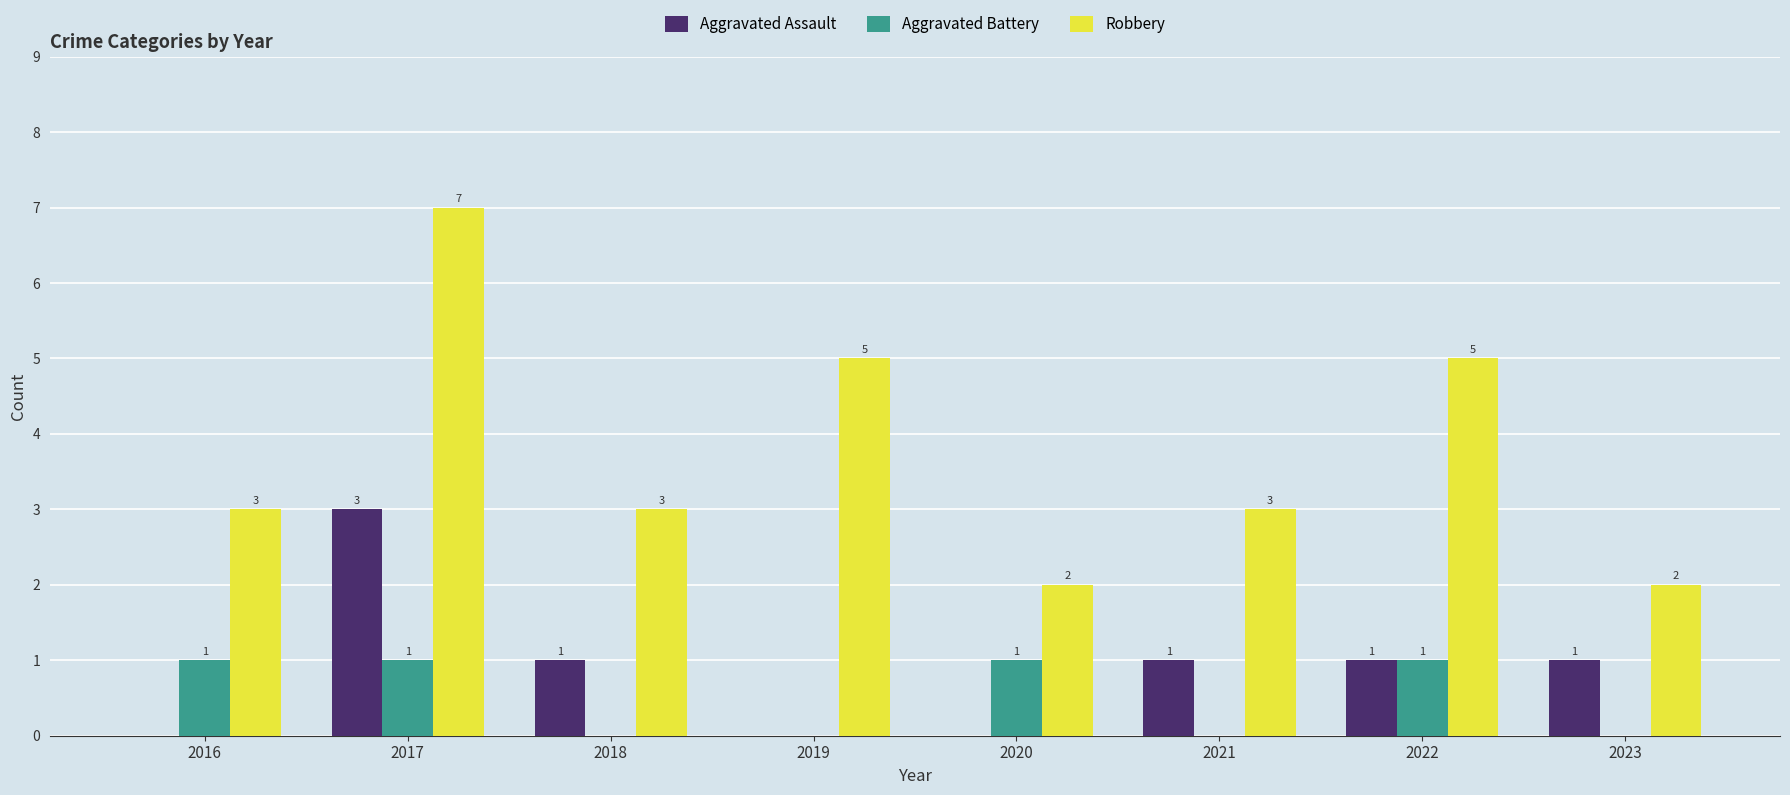

What are all the series names shown in the legend?

Aggravated Assault, Aggravated Battery, Robbery